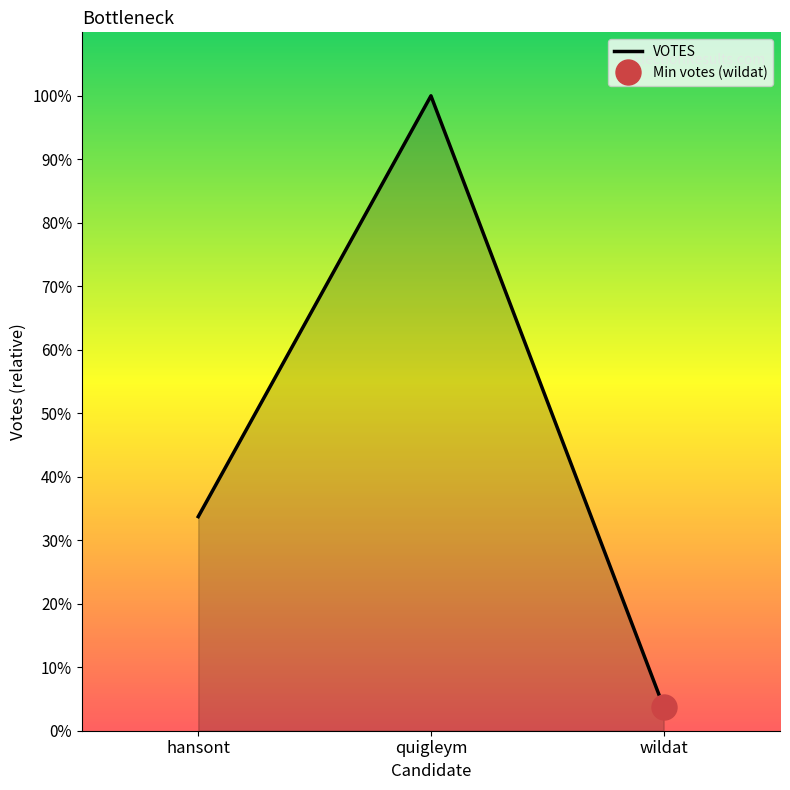

Where does the data first go above 79908?

quigleym